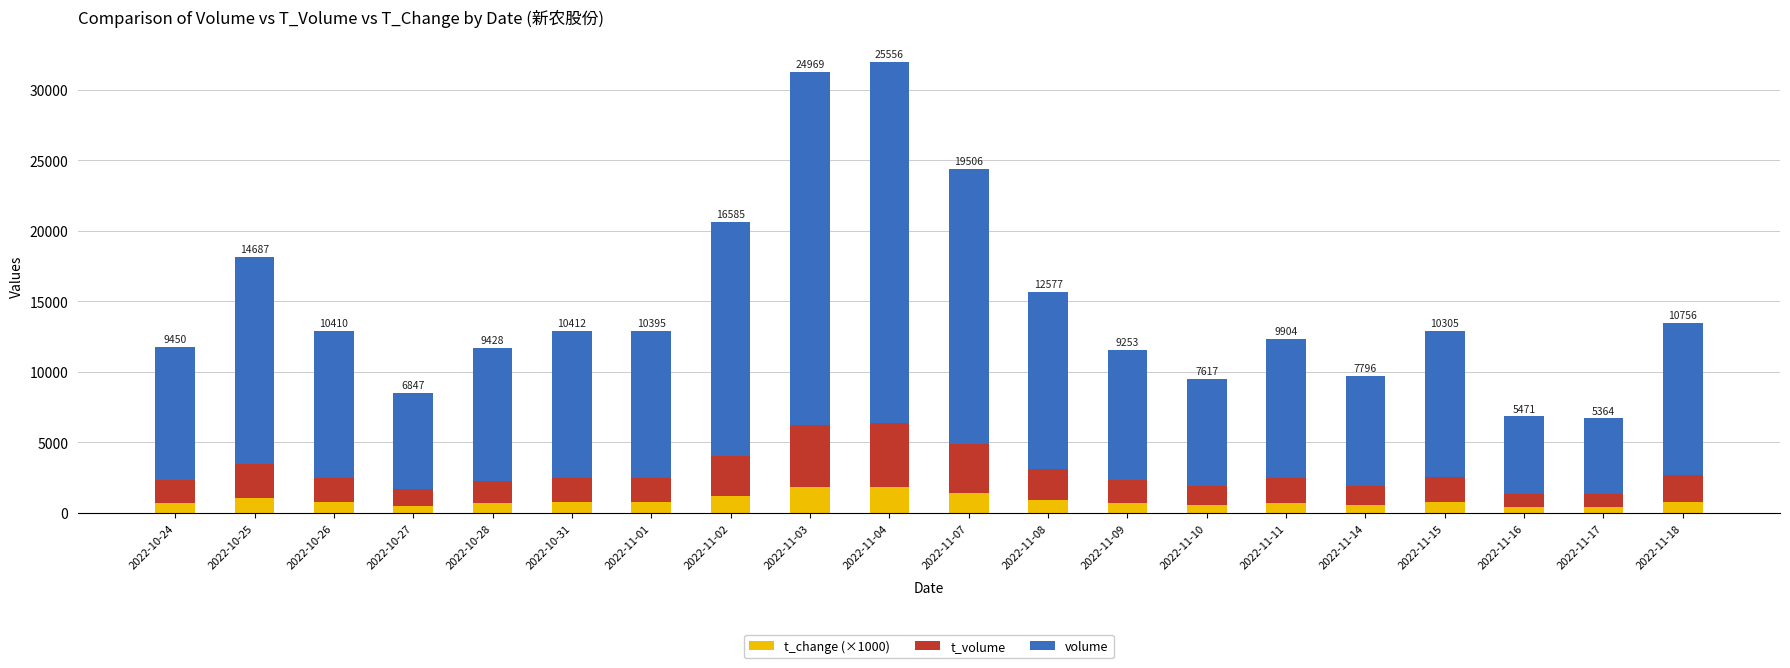

Which series has the largest range (max minus min)?

volume